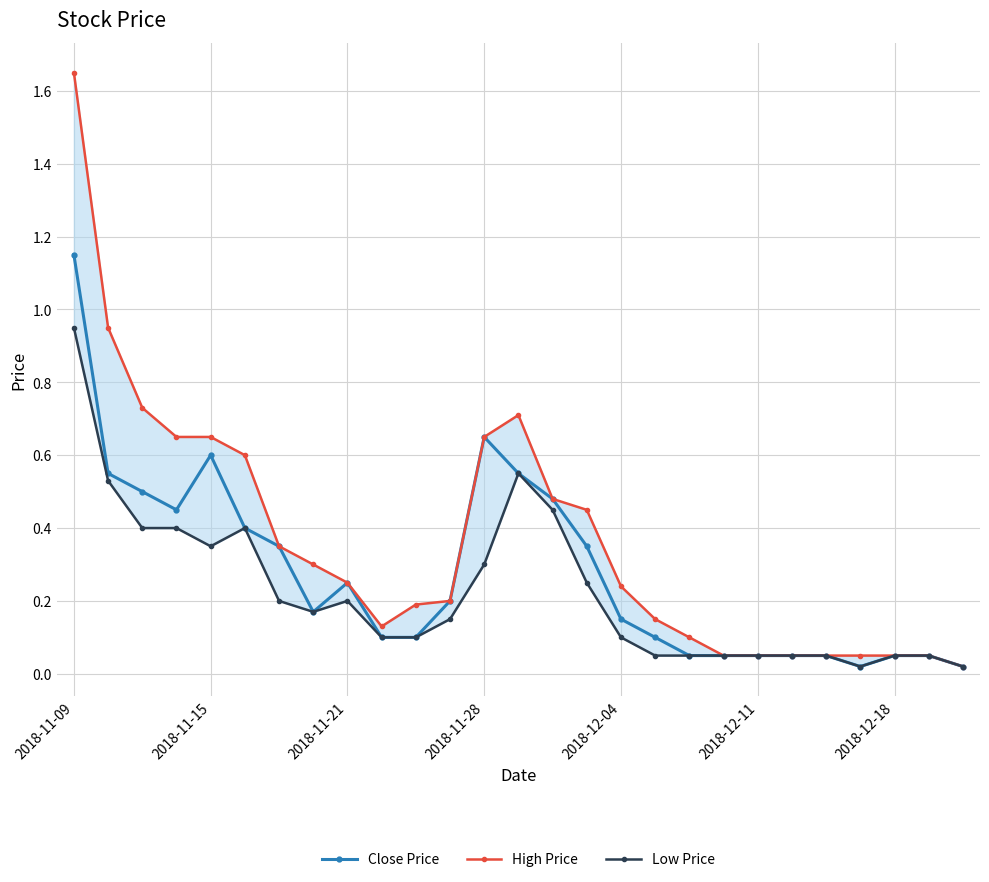

Does the chart display data point markers on the line(s)?

Yes